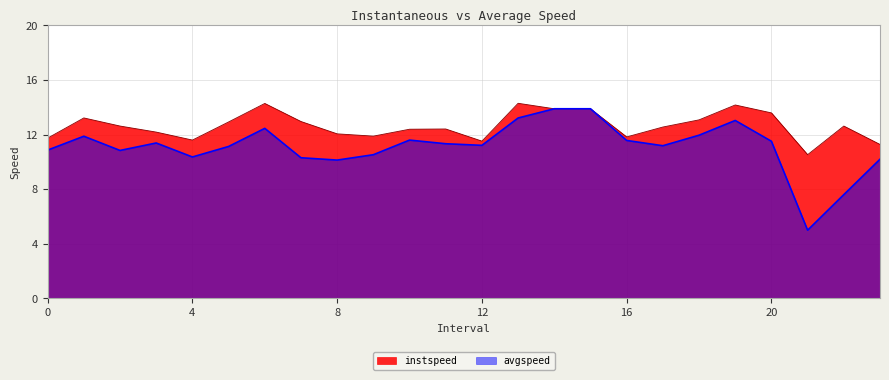

How many lines are shown in the chart?

2